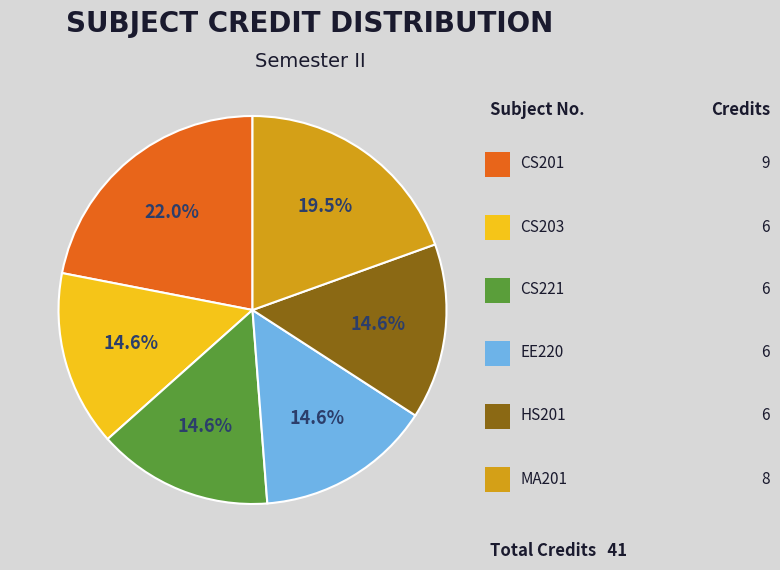

Is there a majority slice in this chart?

No